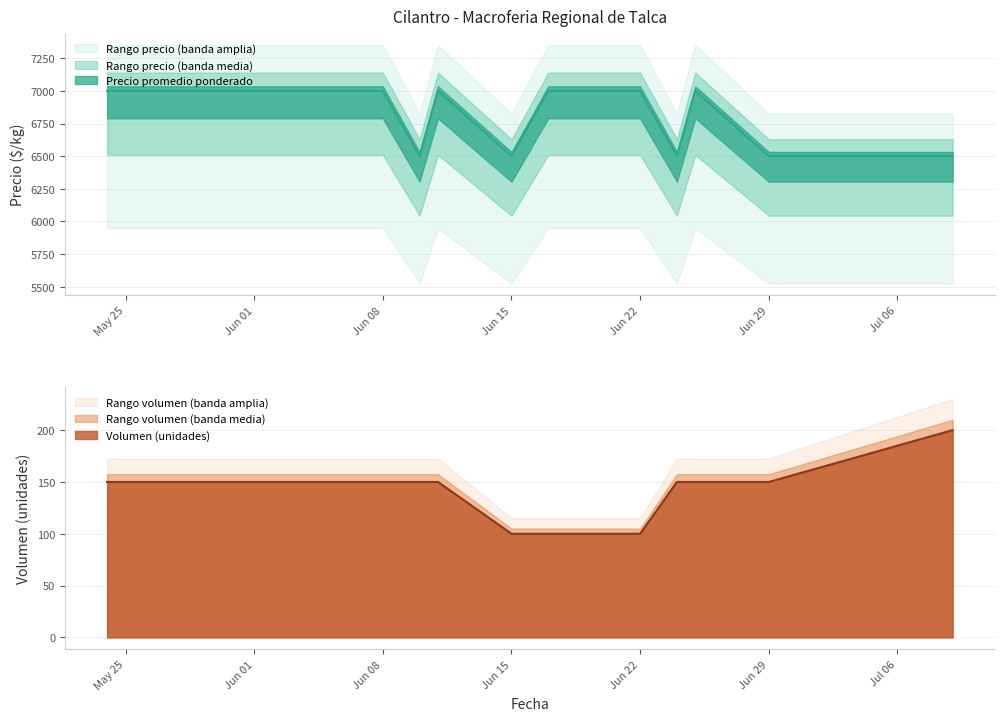

True or false: Rango volumen (banda amplia) and Volumen (unidades) cross at least once.

False